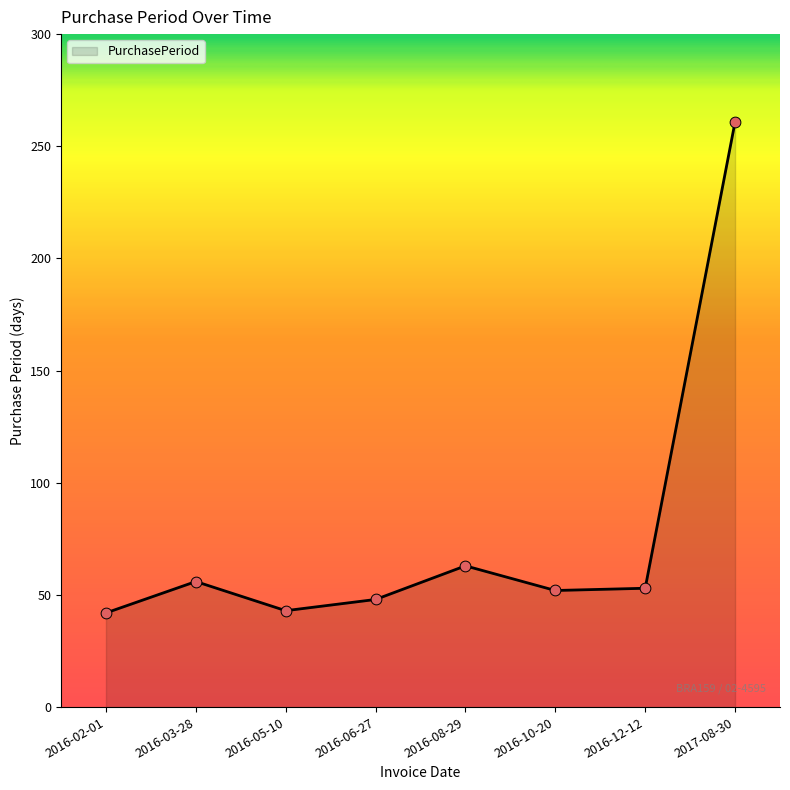

What is the ratio of the value at 2016-03-28 to the value at 2016-08-29?

0.9